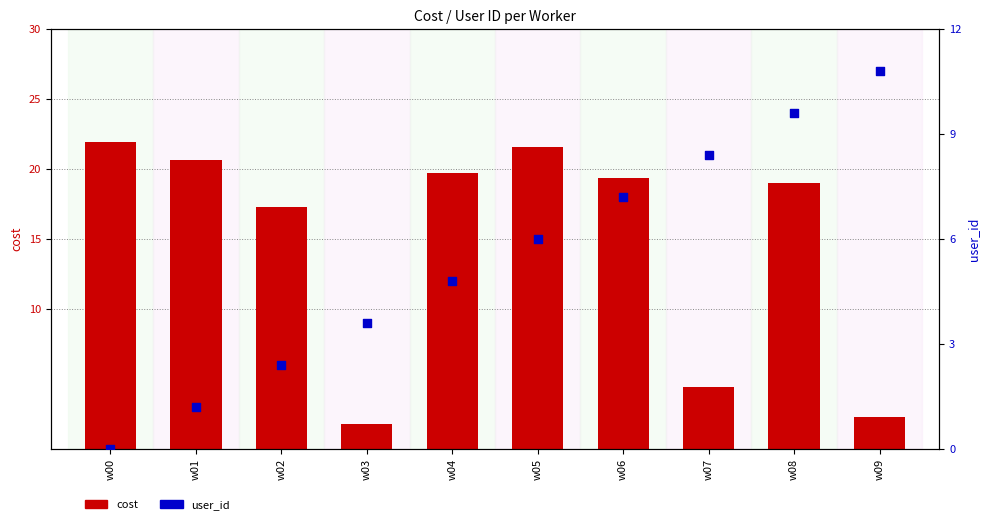

Which series contains the lowest Y value?

user_id